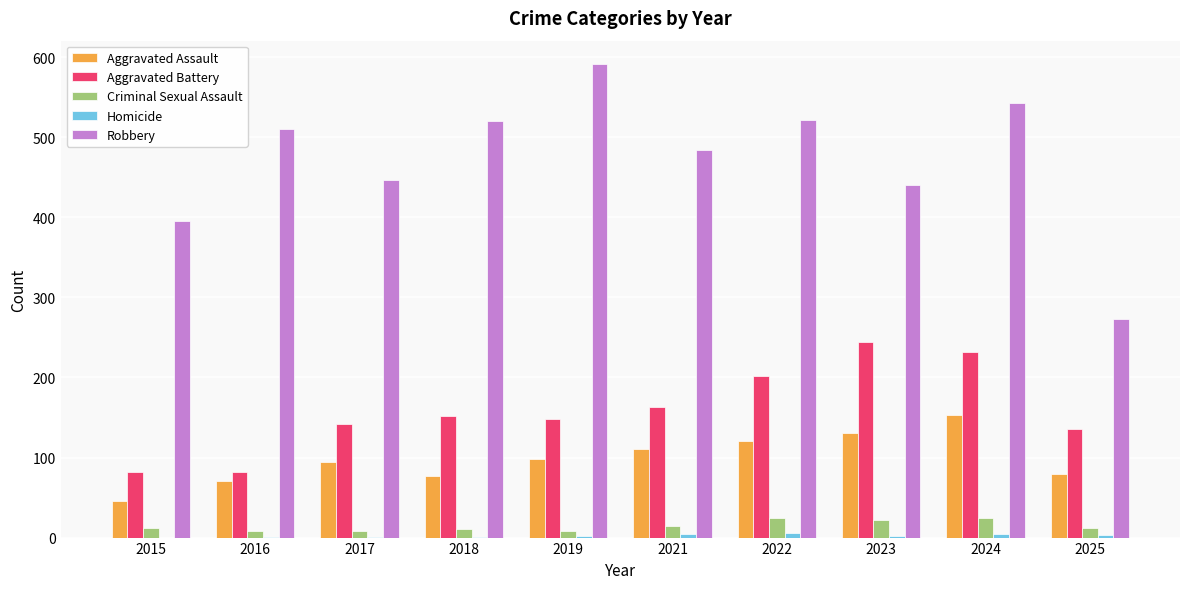

What is the sum of all Robbery values?

4723